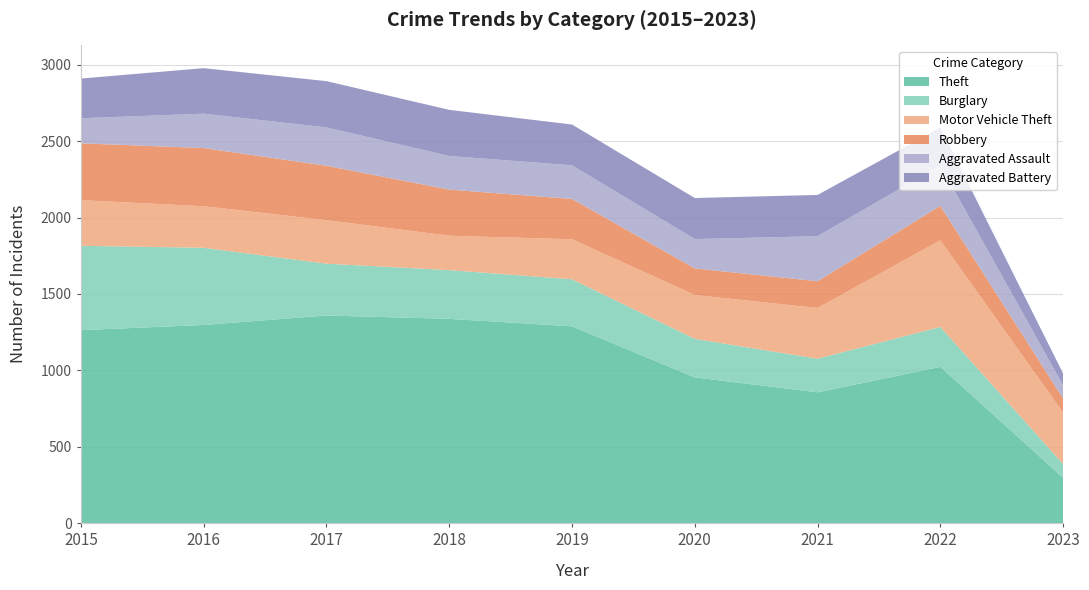

Reading right to left, list all the values displayed in this chart.

Theft: 2023=297	2022=1023	2021=856	2020=954	2019=1288	2018=1337	2017=1359	2016=1297	2015=1263
Burglary: 2023=89	2022=261	2021=220	2020=252	2019=308	2018=319	2017=339	2016=505	2015=552
Motor Vehicle Theft: 2023=337	2022=567	2021=332	2020=287	2019=262	2018=225	2017=285	2016=272	2015=299
Robbery: 2023=92	2022=226	2021=175	2020=174	2019=264	2018=302	2017=356	2016=381	2015=372
Aggravated Assault: 2023=86	2022=264	2021=295	2020=192	2019=220	2018=220	2017=251	2016=225	2015=164
Aggravated Battery: 2023=78	2022=248	2021=270	2020=269	2019=267	2018=302	2017=303	2016=298	2015=260